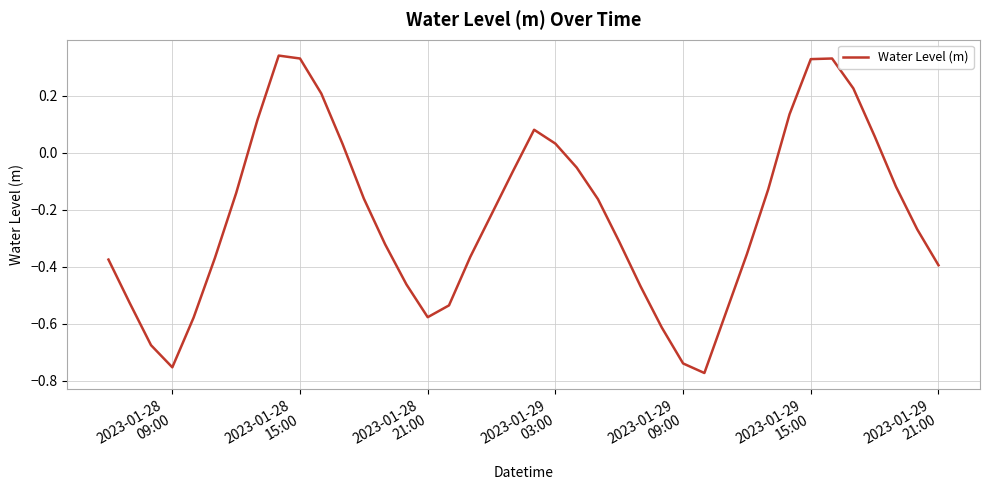

What is the difference between the maximum and minimum values?

1.1